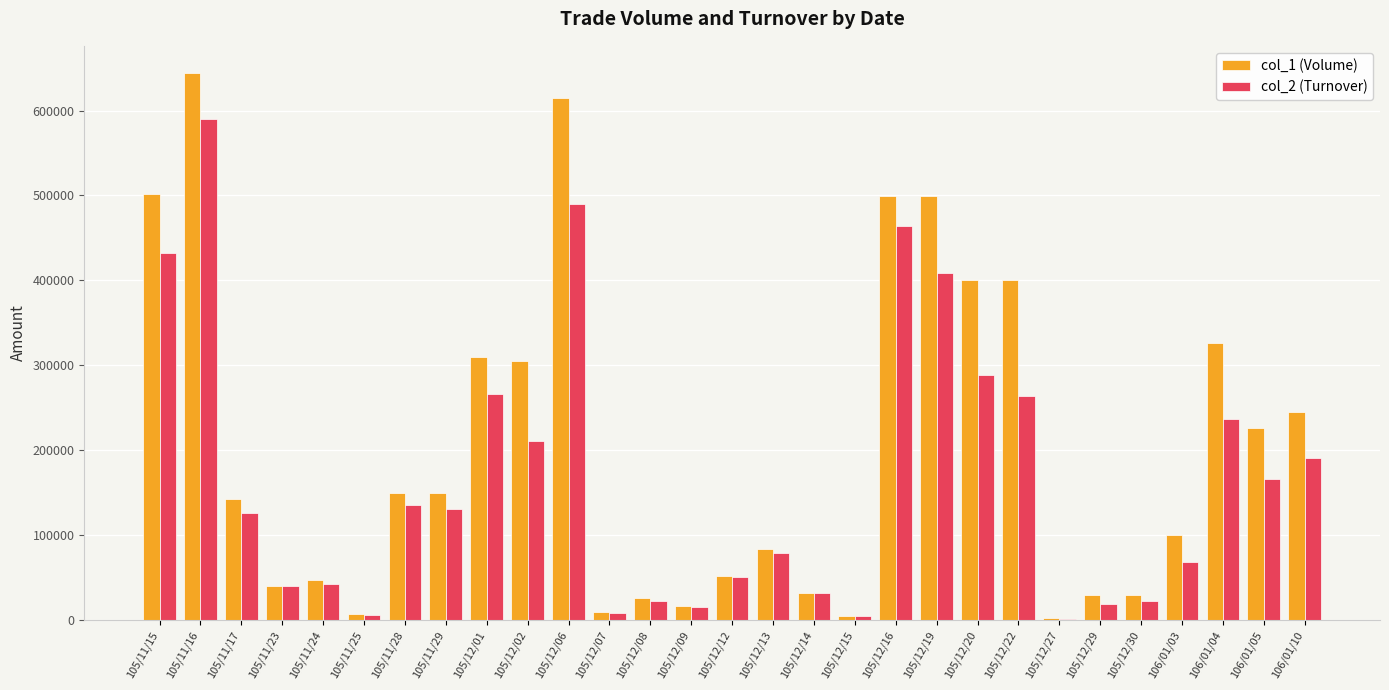

Which category has the highest value across all series?

105/11/16